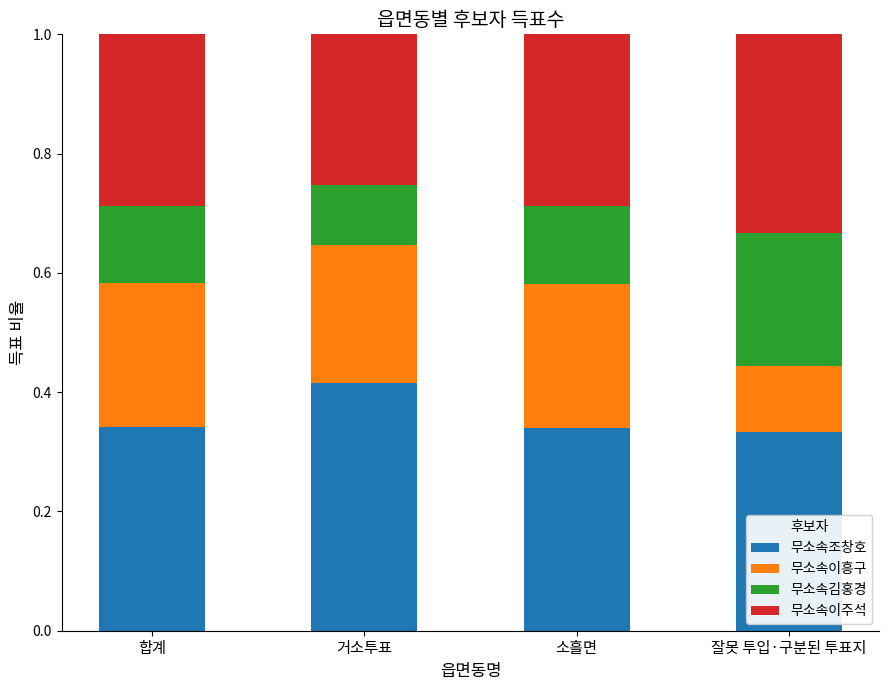

What is the total value across all series at 잘못 투입·구분된 투표지?

1.0